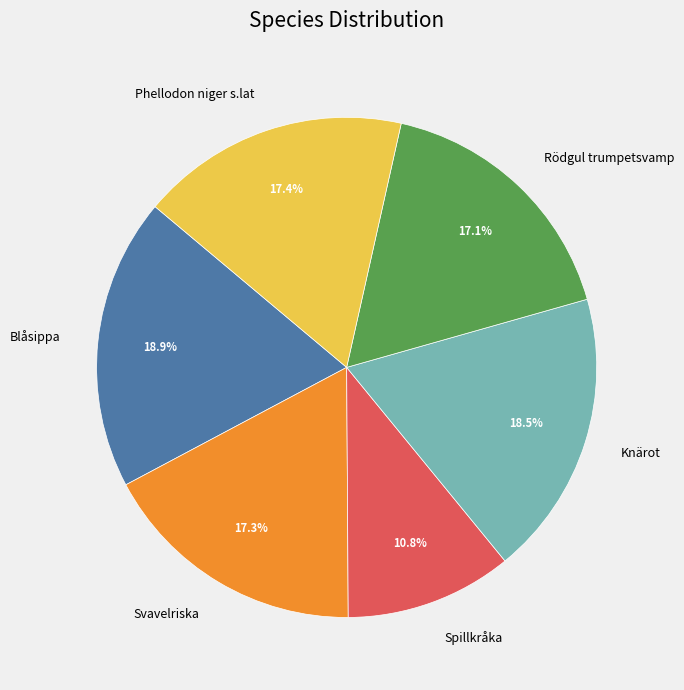

What percentage do Blåsippa and Spillkråka together represent?

29.7%